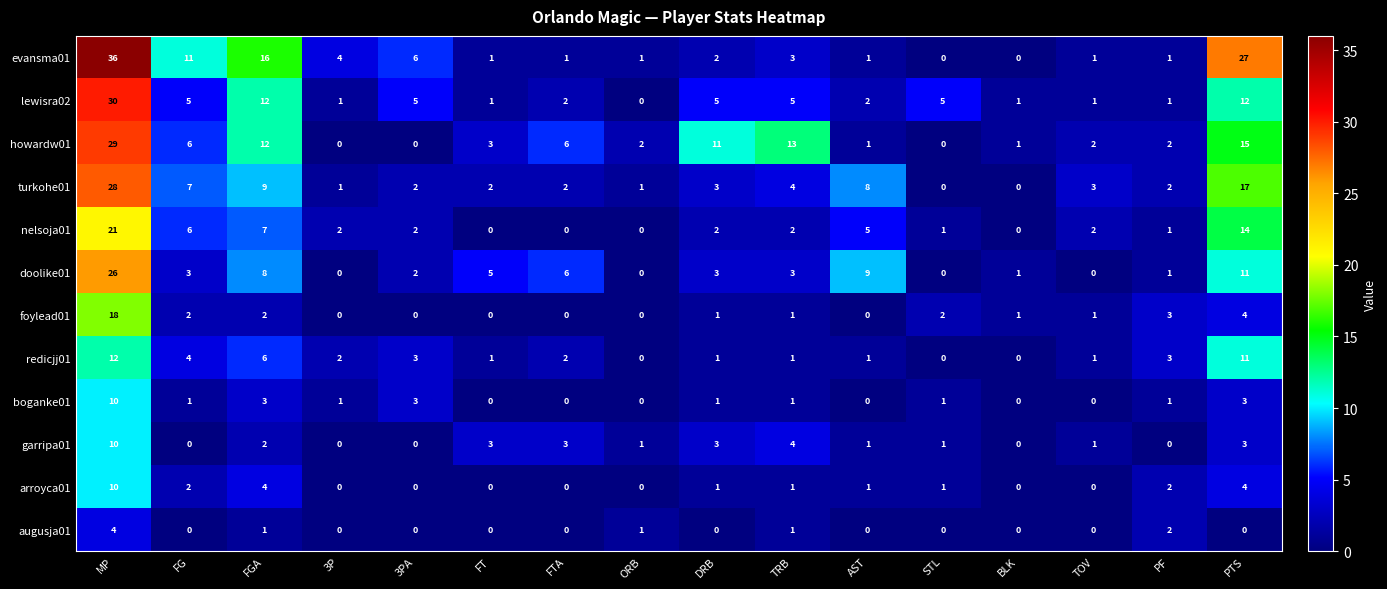

Which series changed the most between STL and PTS?

evansma01